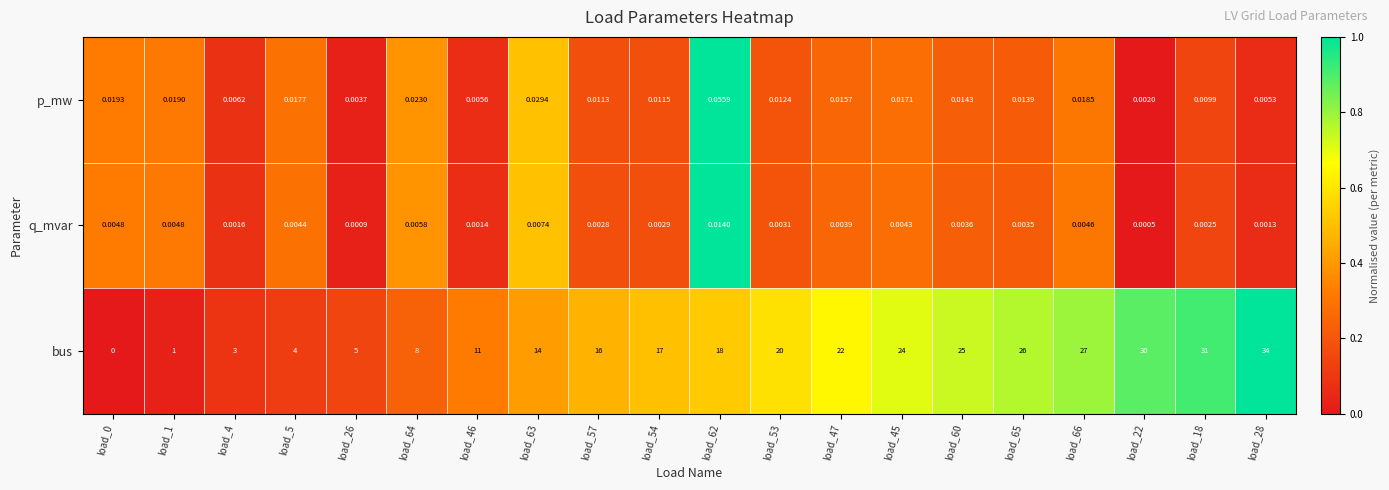

Which series changed the most between load_54 and load_53?

bus